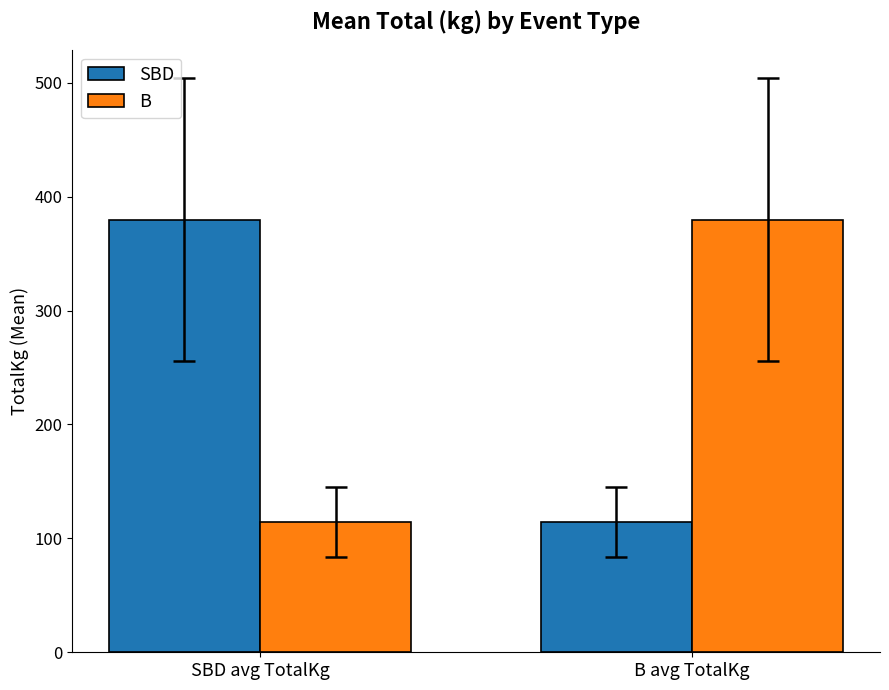

The value of B at B avg TotalKg is 379.8. True or false?

True